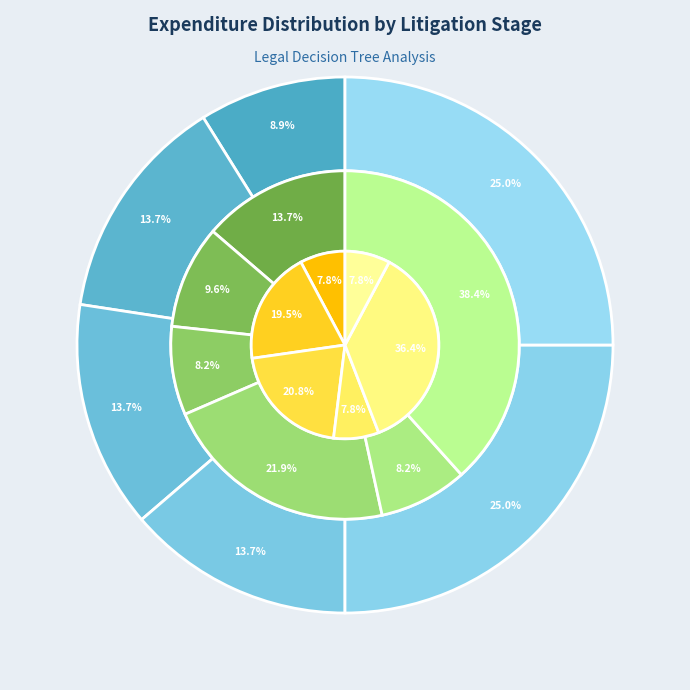

To the nearest percent, what is the difference between the D Doesn't Answer and D Defaults slice percentages?

8%